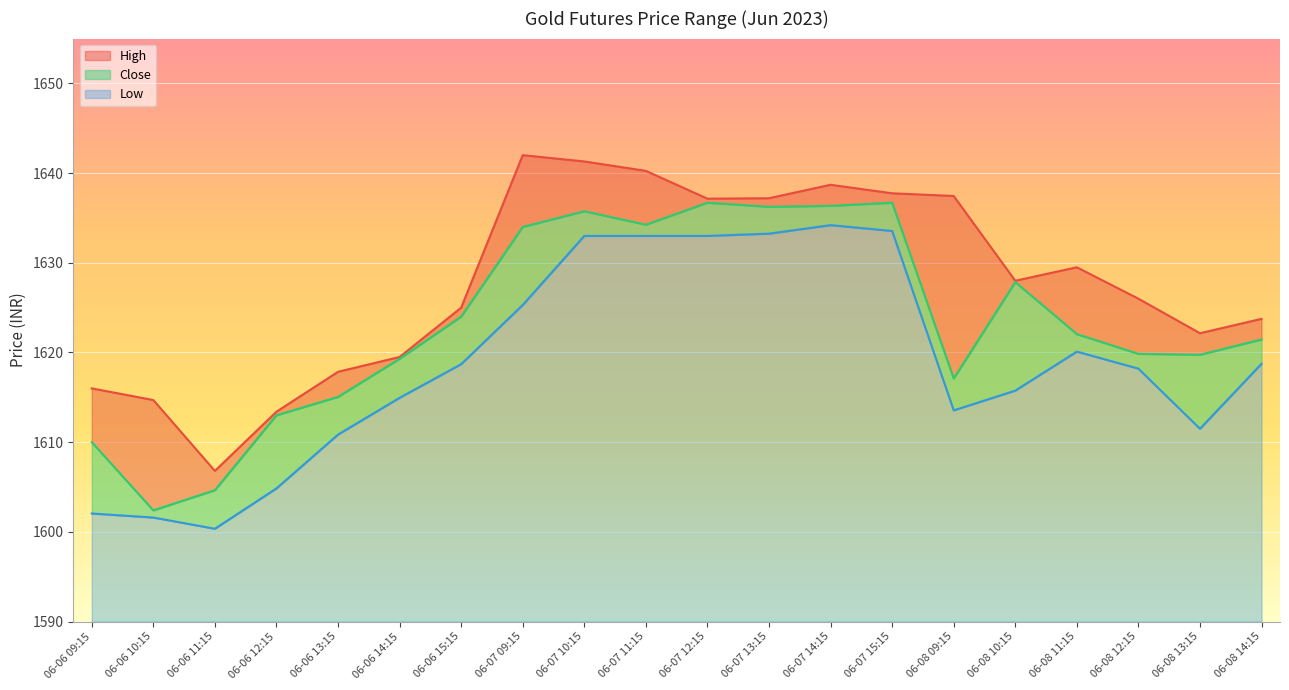

What is the average value of the High series?

1627.7